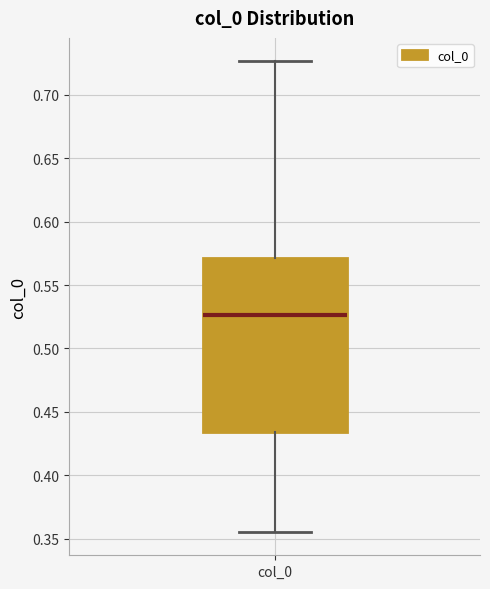

Where does the lower whisker of the box for col_0 end on the y-axis? The values are not printed on the chart, so give them approximately, as read against the axis.

0.355